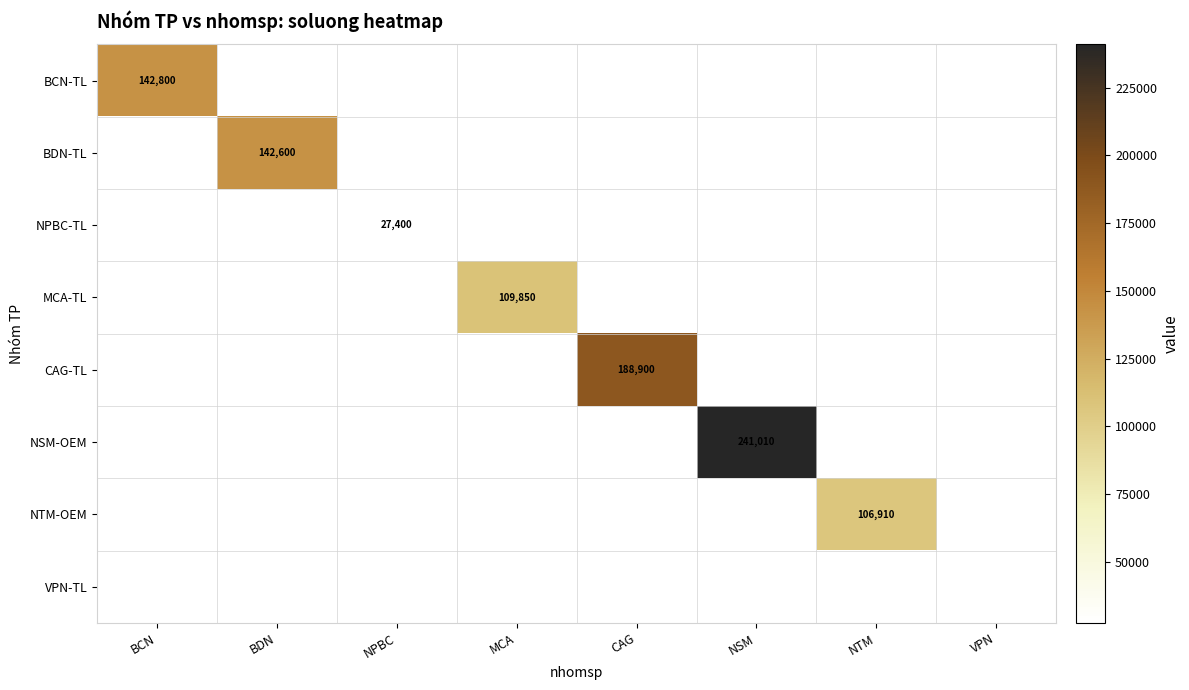

Which label corresponds to the largest value in the chart?

NSM